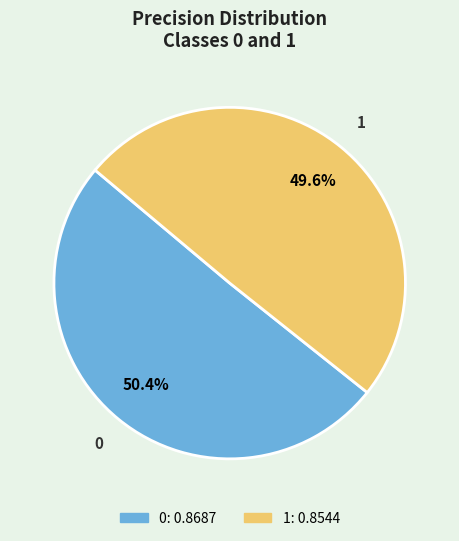

How many slices are in this pie chart?

2